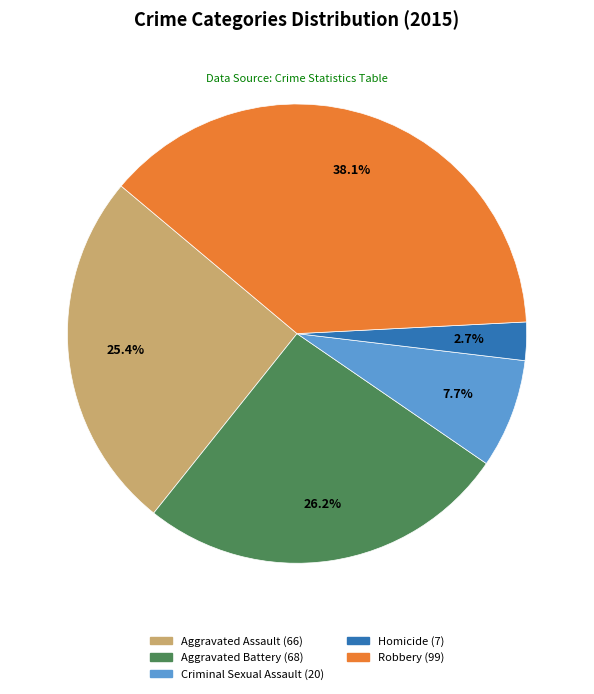

What is the smallest slice in the pie chart?

Homicide